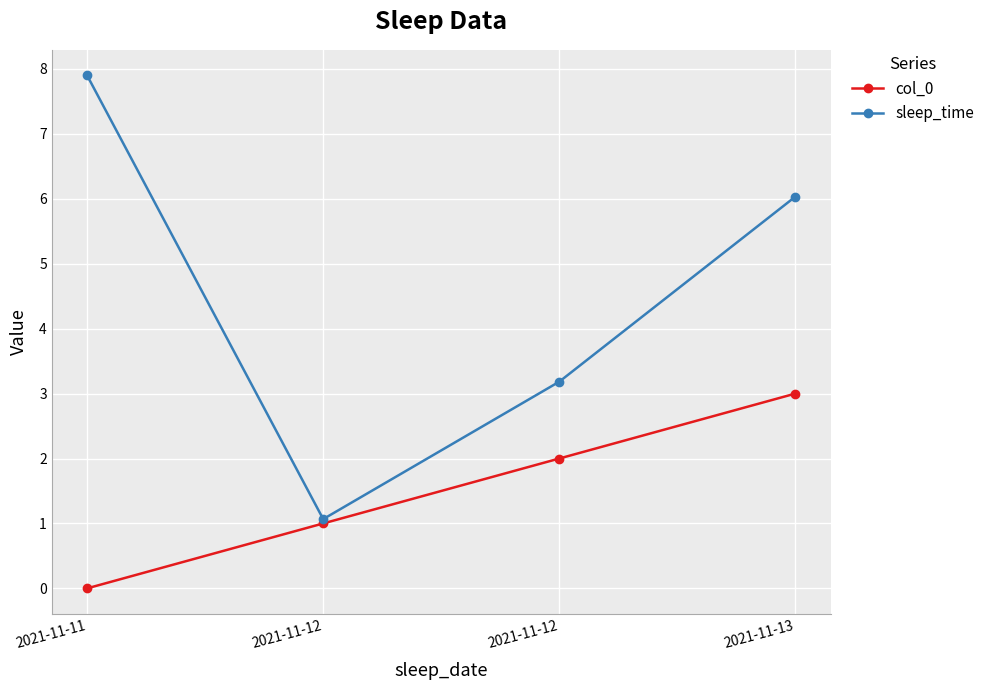

Rank the series by their maximum value, from highest to lowest.

sleep_time, col_0